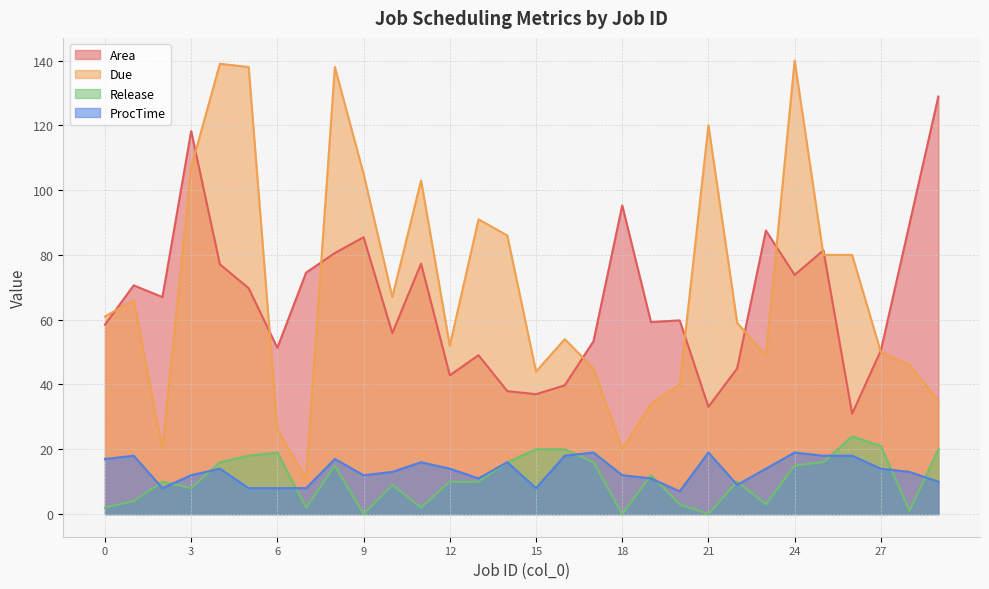

Between 18 and 13, which is larger?

18